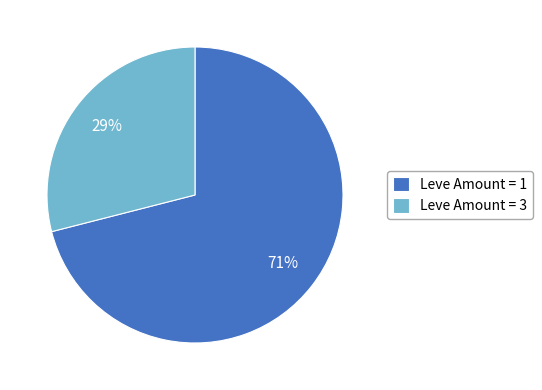

Is the sum of Leve Amount = 3 and Leve Amount = 1 greater than half?

Yes